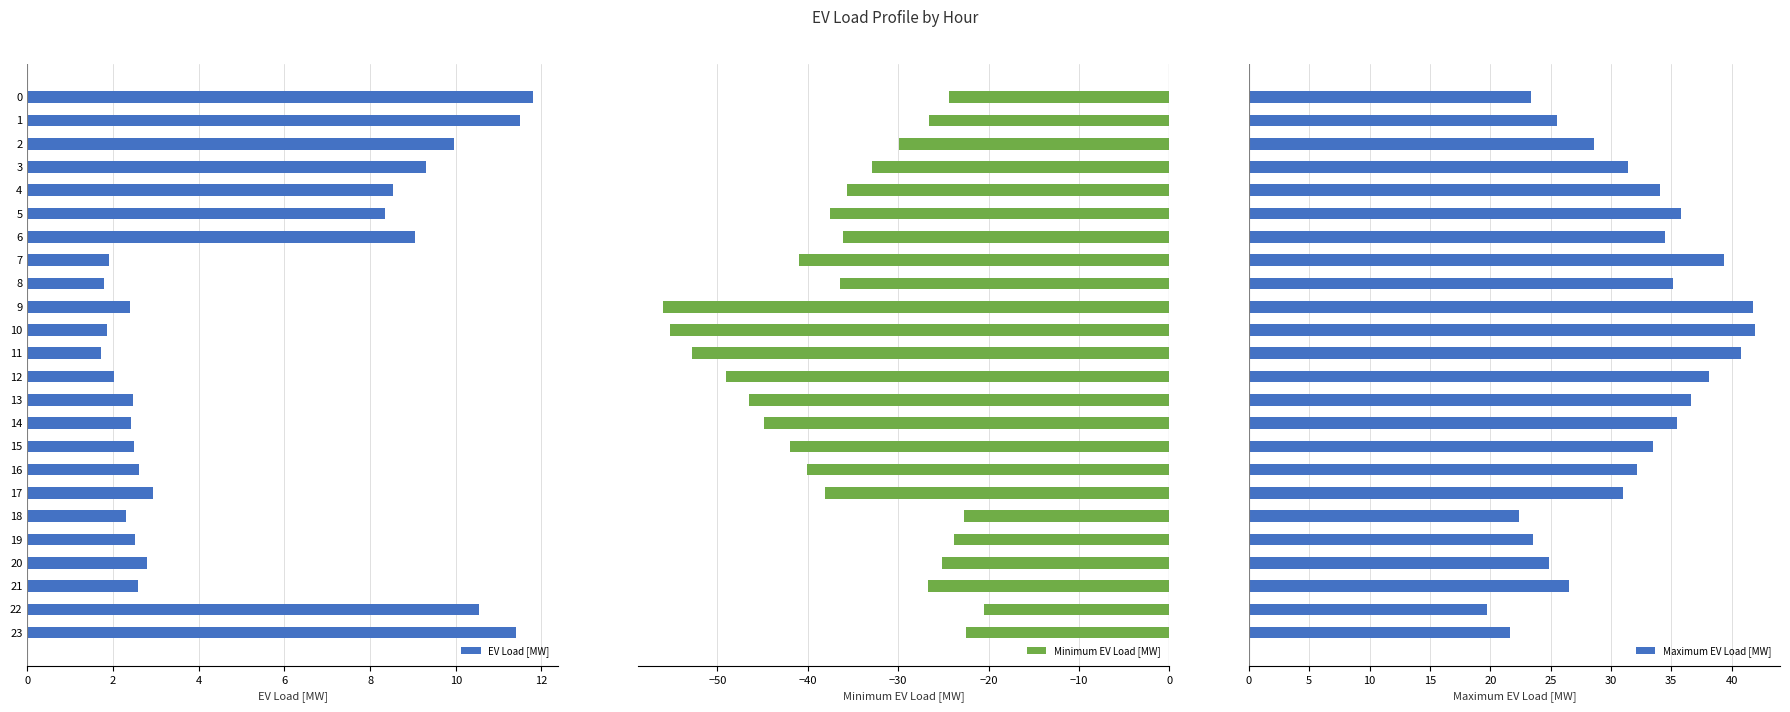

What is the difference between the highest and lowest values at 0?

47.8